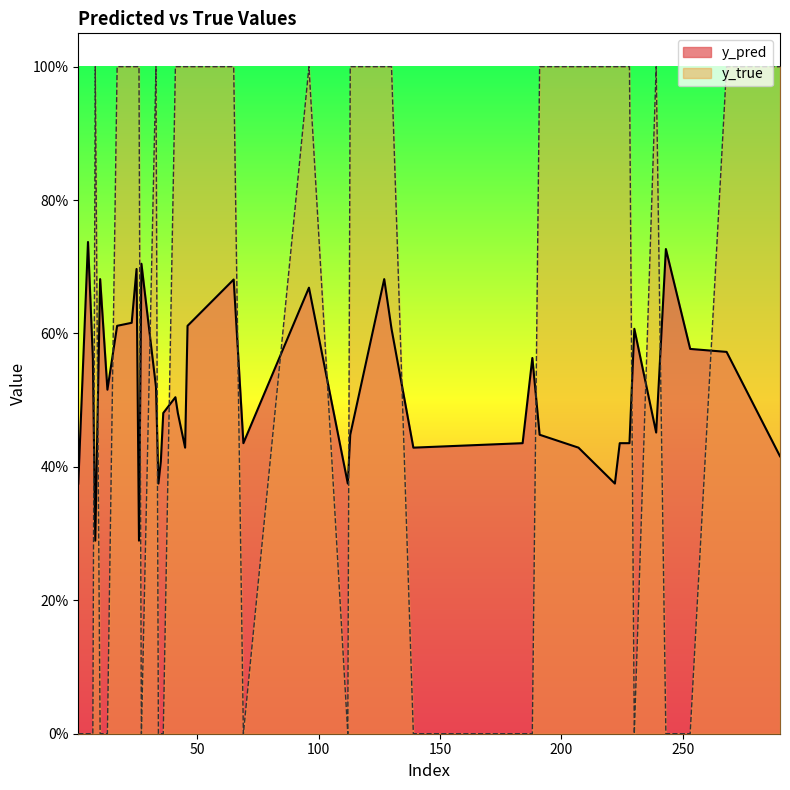

What is the spread (max minus min) of values at 45?

0.6